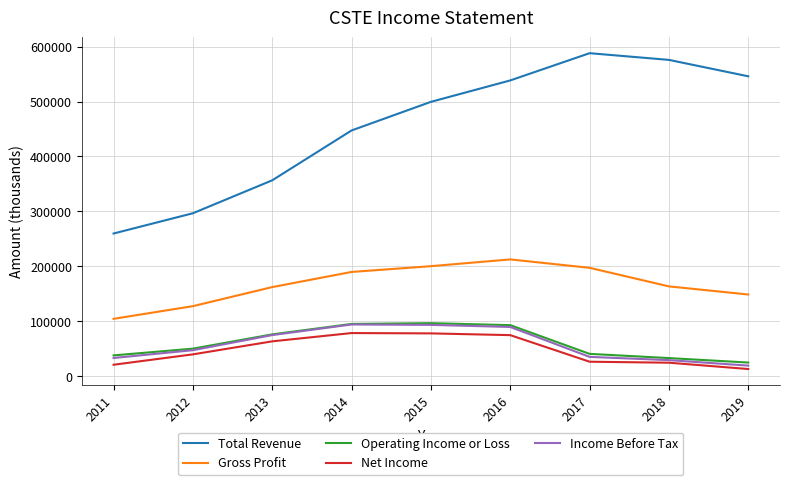

What is the smallest value displayed?

12900